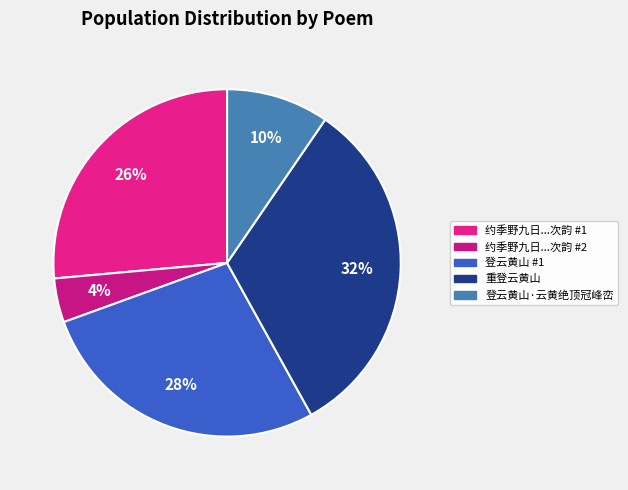

To the nearest percent, what is the difference between the largest and smallest slice percentages?

28%